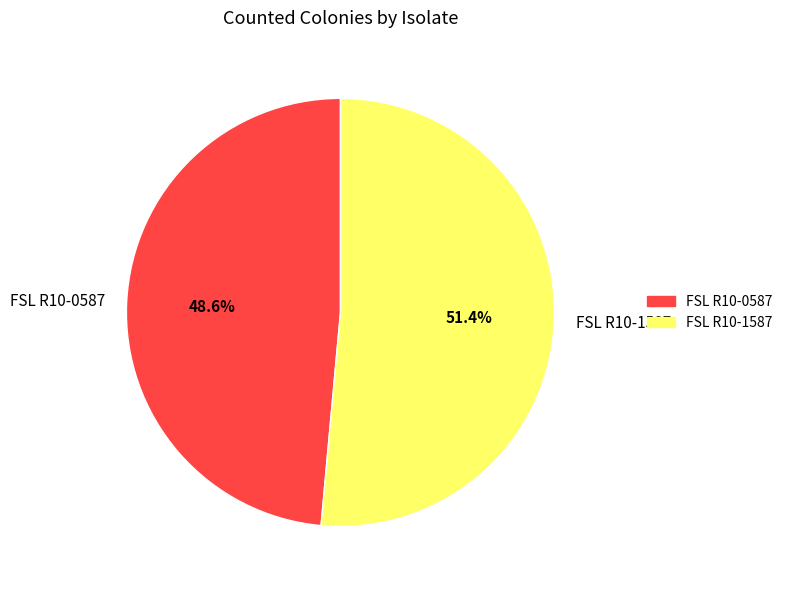

Does FSL R10-1587 represent more than half of the total?

Yes